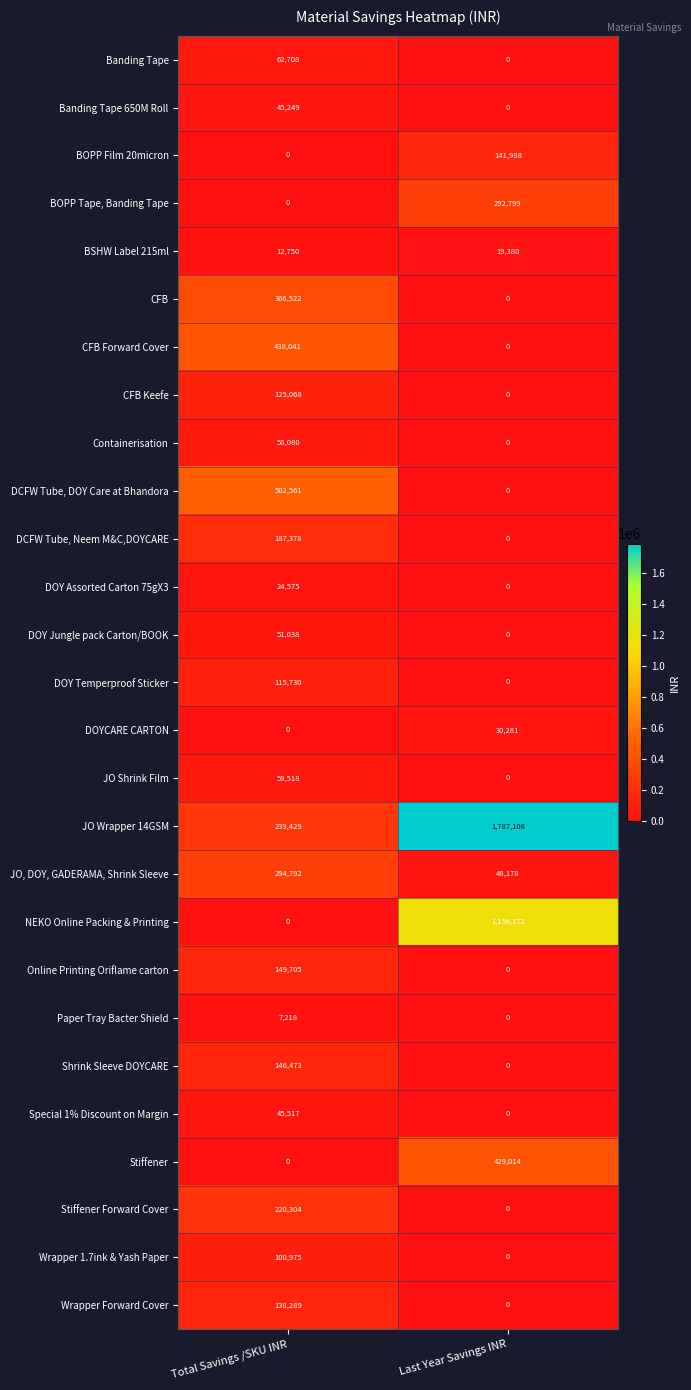

List the series in order of their peak value, highest first.

JO Wrapper 14GSM, NEKO Online Packing & Printing, DCFW Tube, DOY Care at Bhandora, CFB Forward Cover, Stiffener, CFB, JO, DOY, GADERAMA, Shrink Sleeve, BOPP Tape, Banding Tape, Stiffener Forward Cover, DCFW Tube, Neem M&C,DOYCARE, Online Printing Oriflame carton, Shrink Sleeve DOYCARE, BOPP Film 20micron, Wrapper Forward Cover, CFB Keefe, DOY Temperproof Sticker, Wrapper 1.7ink & Yash Paper, Banding Tape, JO Shrink Film, Containerisation, DOY Jungle pack Carton/BOOK, Special 1% Discount on Margin, Banding Tape 650M Roll, DOYCARE CARTON, DOY Assorted Carton 75gX3, BSHW Label 215ml, Paper Tray Bacter Shield